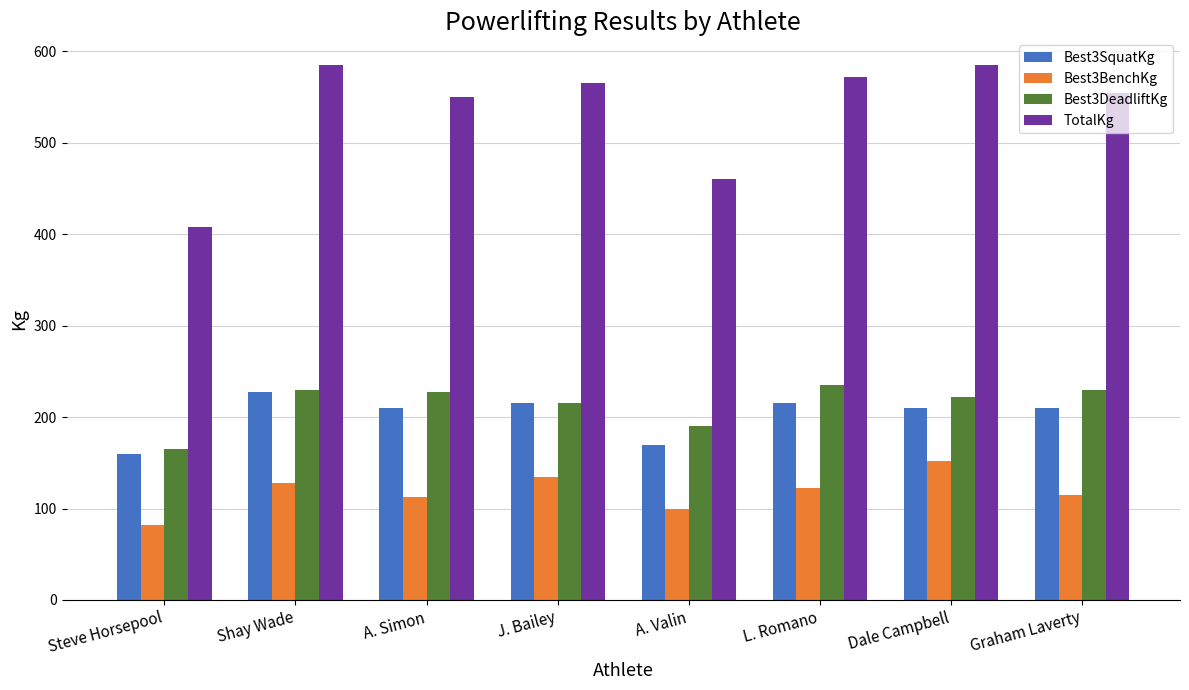

What is the greatest value displayed?

585.0